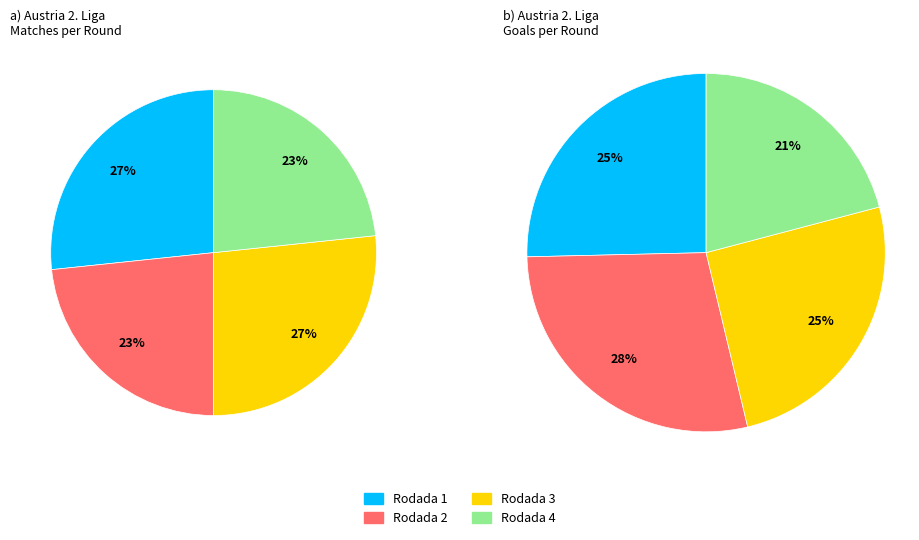

Is the sum of Rodada 4 and Rodada 3 greater than half?

No